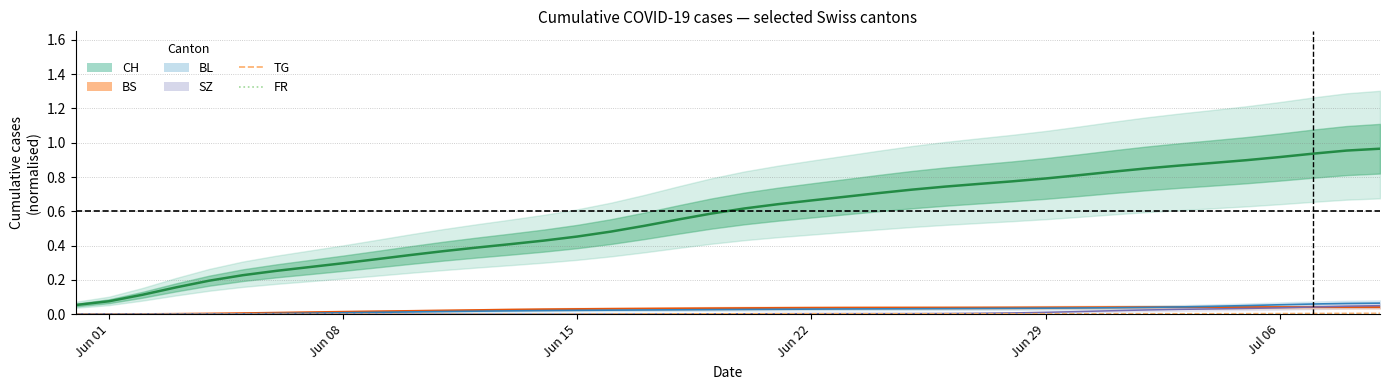

At which label is BS closest to 0?

Jun 01